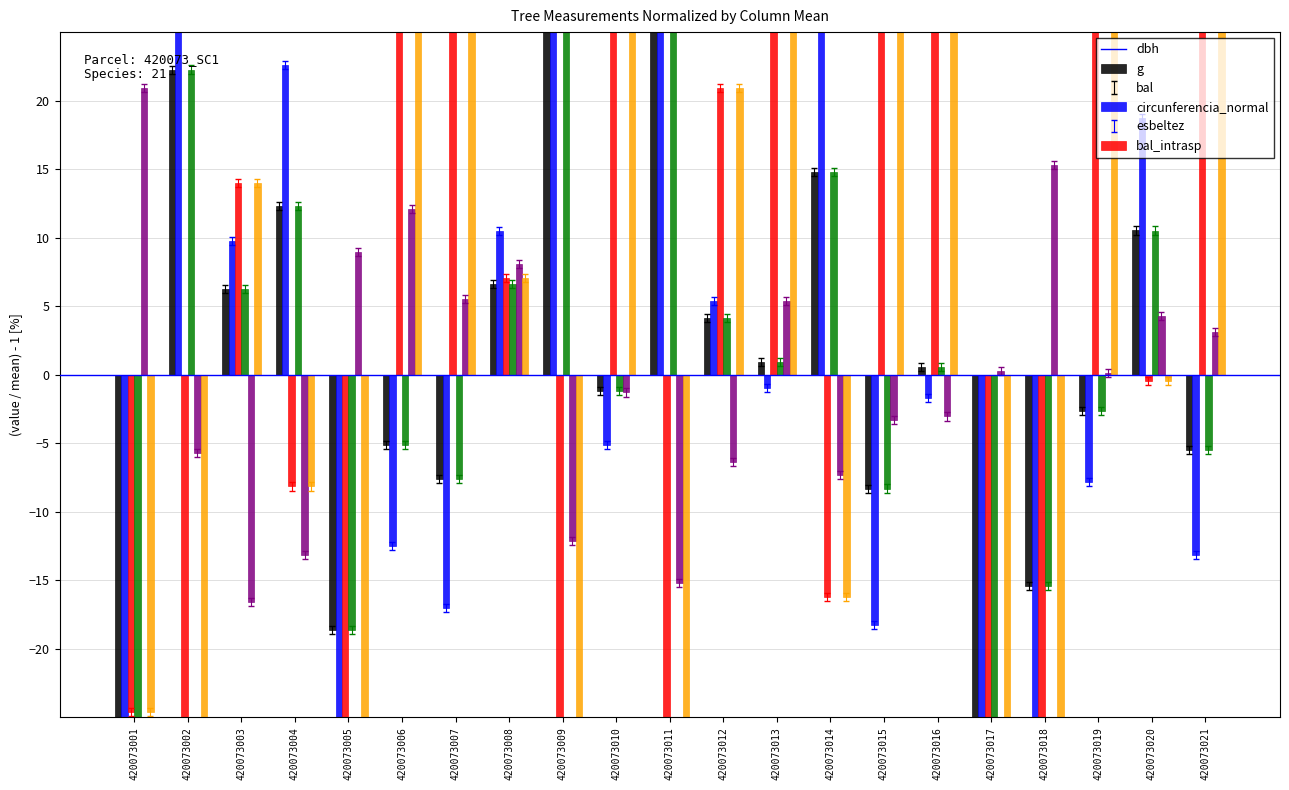

What is the difference between the highest and lowest values at 420073017?

66.5